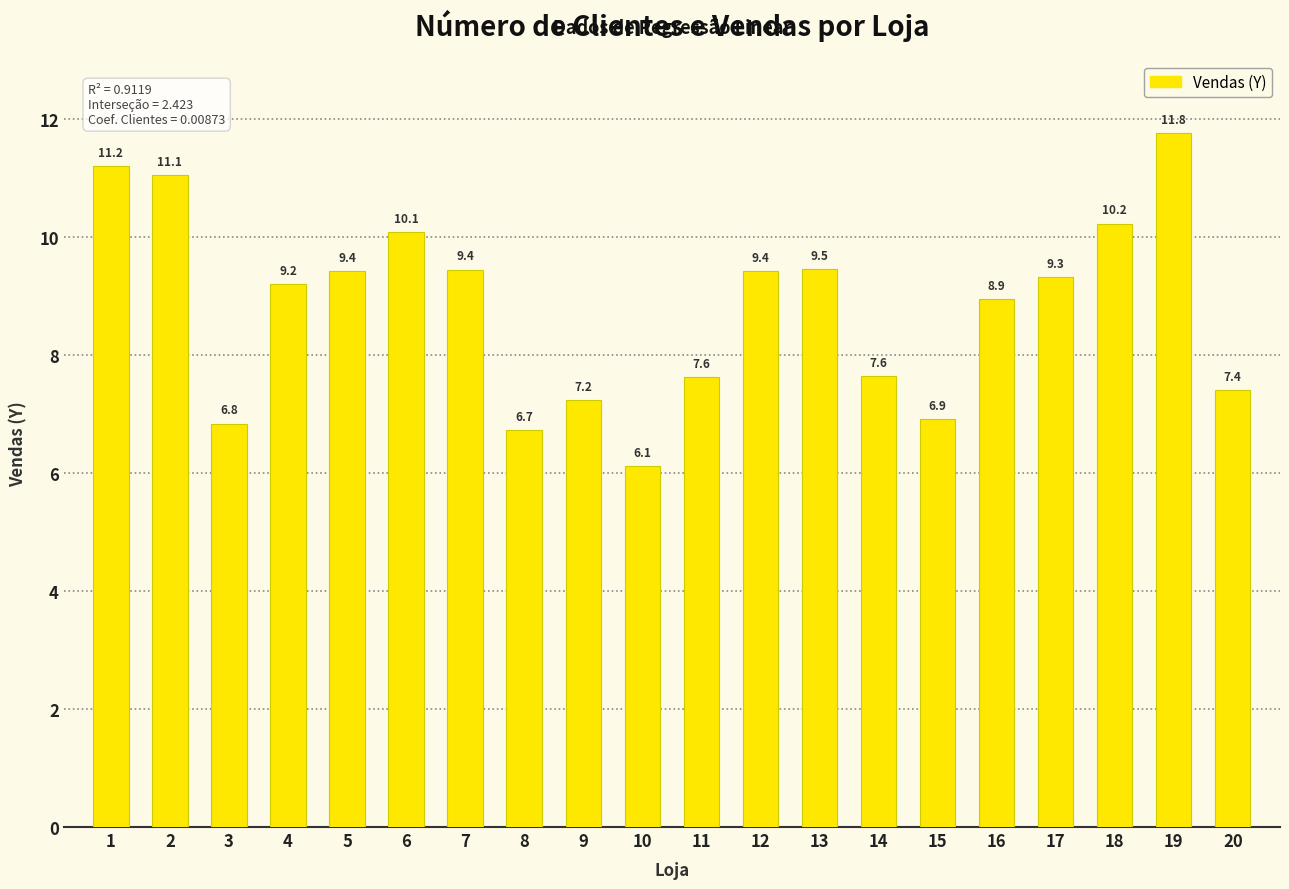

The chart shows a value of 6.1 at 10. True or false?

True